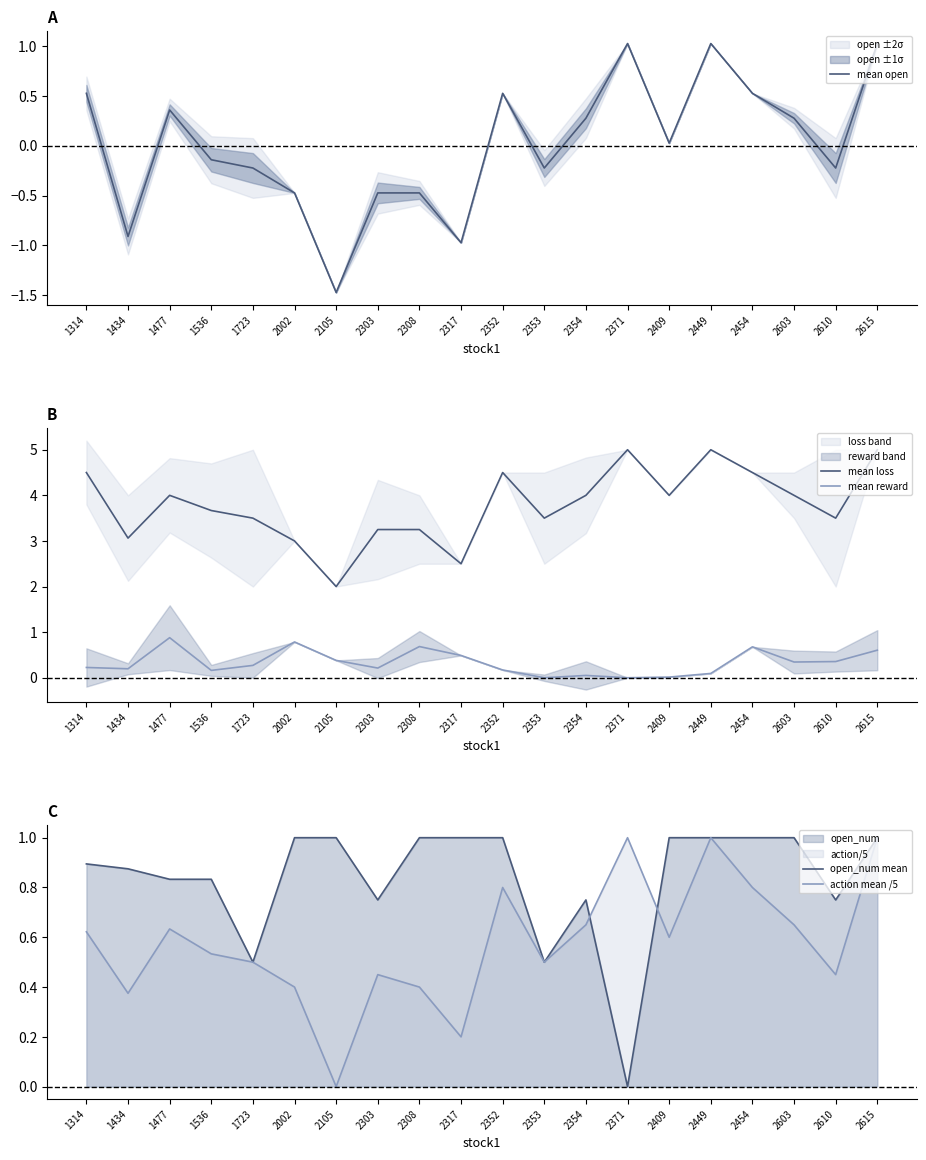

What are all the series names shown in the legend?

mean open, mean loss, mean reward, open_num mean, action mean /5